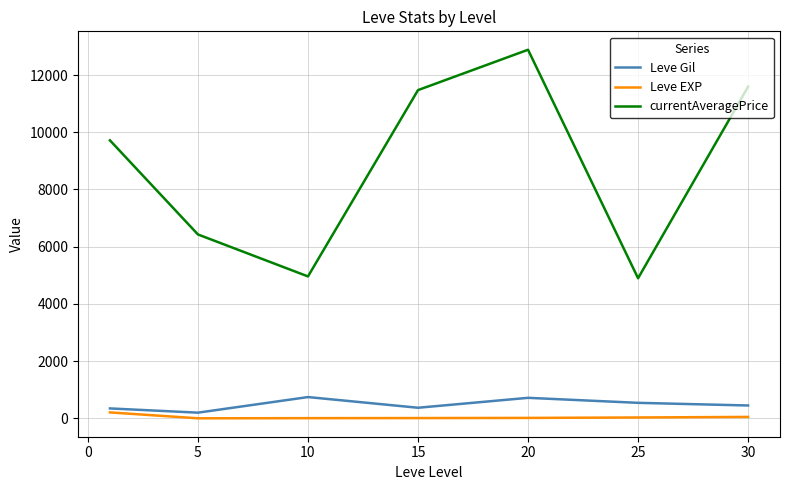

True or false: Leve Gil and currentAveragePrice cross at least once.

False